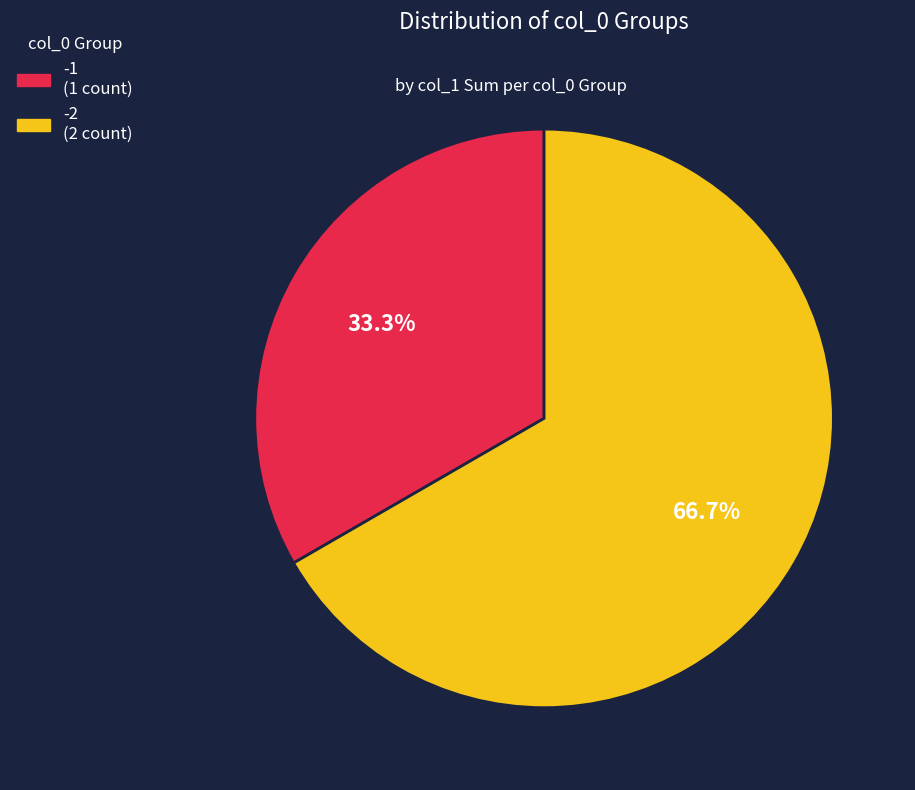

To the nearest percent, what is the average slice percentage?

50%